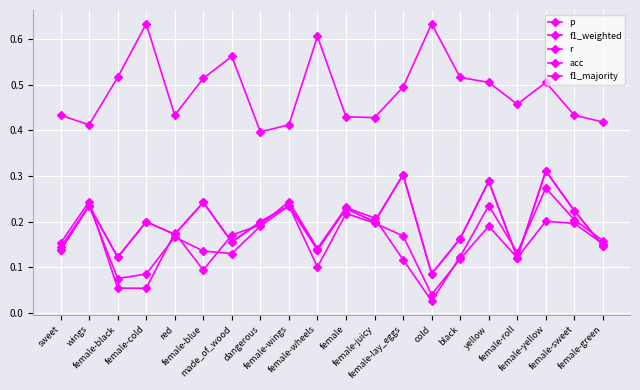

True or false: f1_majority and r intersect in this chart.

False